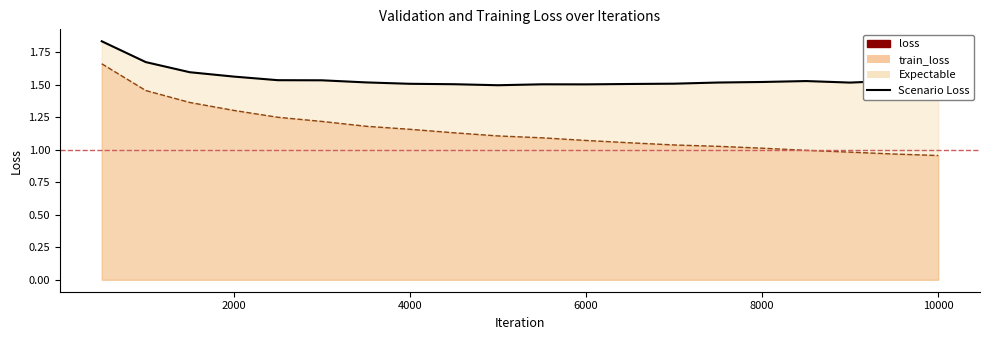

True or false: train_loss (line) has more than 0 interior local peaks.

False